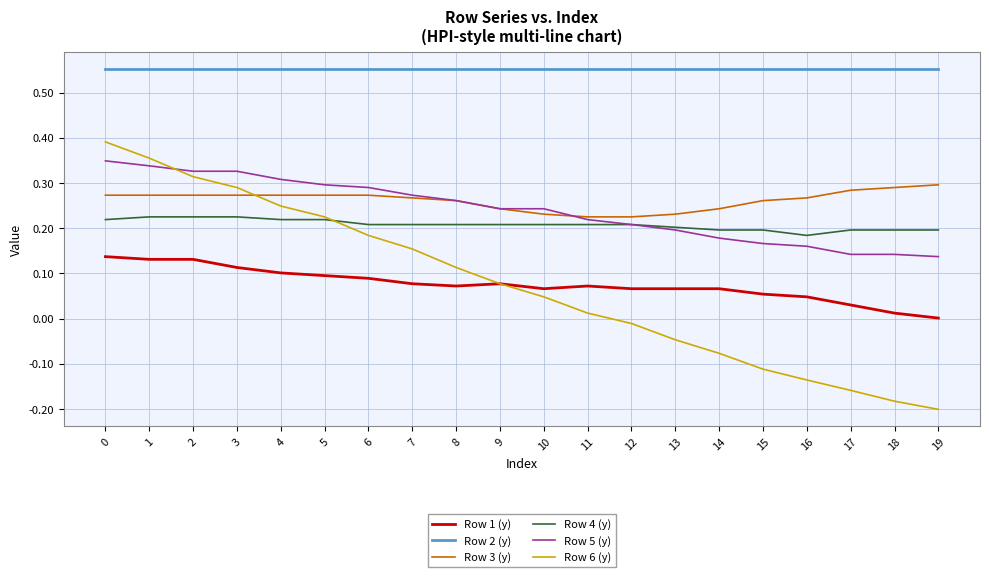

Does the chart have visible grid lines?

Yes